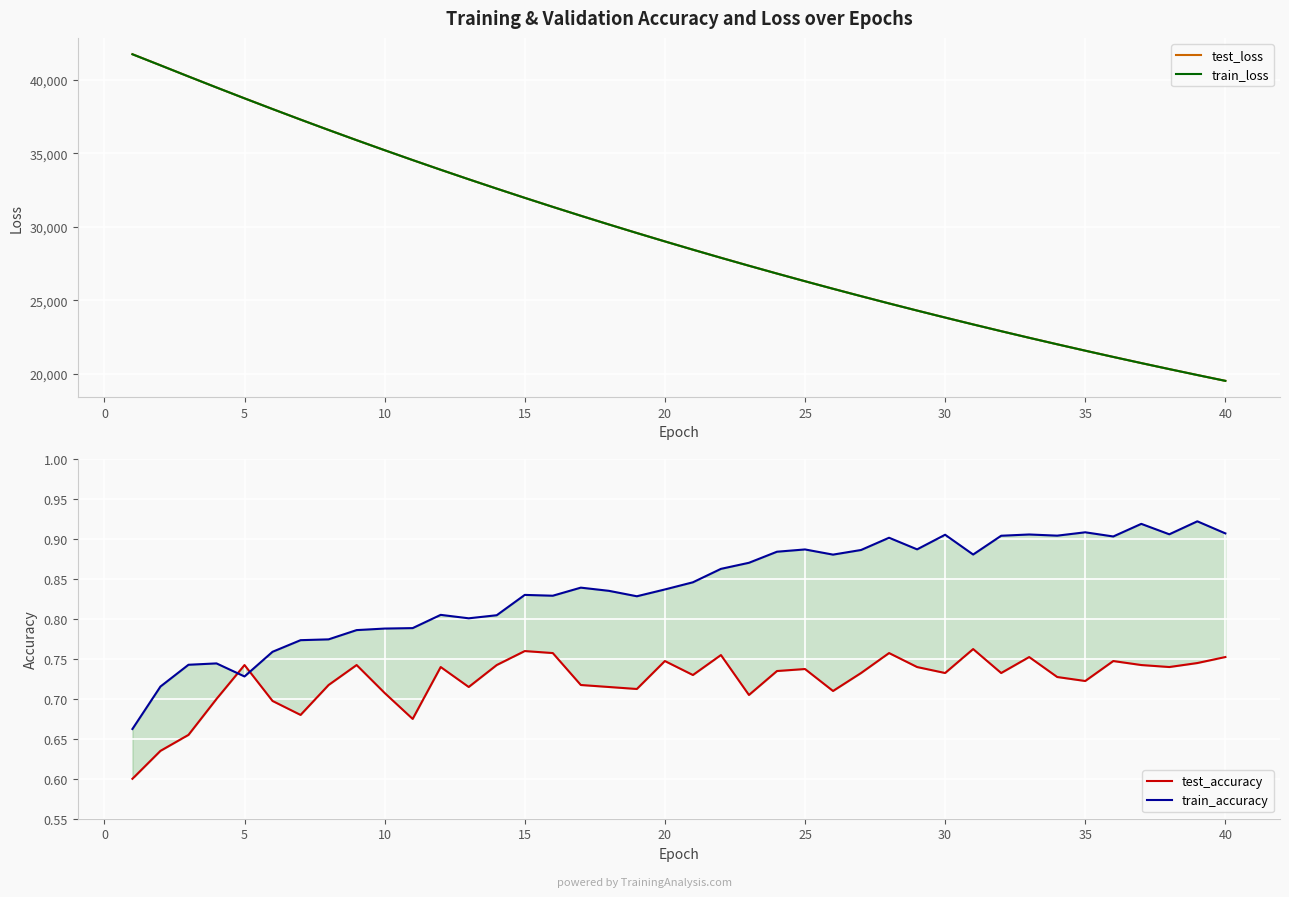

Reading left to right, what are all the values shown in this chart?

test_loss: 41735.5	40984.0	40224.4	39475.4	38736.0	38009.1	37291.3	36585.3	35891.7	35209.9	34539.4	33880.2	33233.0	32596.8	31971.2	31356.7	30753.6	30161.6	29579.8	29007.9	28446.8	27895.0	27354.0	26822.5	26300.7	25788.5	25285.4	24791.5	24306.7	23830.8	23363.9	22905.0	22454.7	22012.9	21578.8	21153.0	20735.2	20325.1	19922.3	19527.3
train_loss: 41733.6	40981.1	40223.1	39474.5	38735.8	38007.7	37290.4	36584.8	35891.0	35209.0	34538.2	33879.3	33231.8	32595.4	31969.7	31355.5	30752.2	30159.9	29578.2	29006.6	28445.3	27894.0	27352.8	26821.3	26299.5	25787.2	25284.2	24790.3	24305.5	23829.6	23362.6	22903.8	22453.6	22011.7	21577.9	21152.1	20734.2	20324.0	19921.3	19526.3
test_accuracy: 0.6	0.6	0.7	0.7	0.7	0.7	0.7	0.7	0.7	0.7	0.7	0.7	0.7	0.7	0.8	0.8	0.7	0.7	0.7	0.7	0.7	0.8	0.7	0.7	0.7	0.7	0.7	0.8	0.7	0.7	0.8	0.7	0.8	0.7	0.7	0.7	0.7	0.7	0.7	0.8
train_accuracy: 0.7	0.7	0.7	0.7	0.7	0.8	0.8	0.8	0.8	0.8	0.8	0.8	0.8	0.8	0.8	0.8	0.8	0.8	0.8	0.8	0.8	0.9	0.9	0.9	0.9	0.9	0.9	0.9	0.9	0.9	0.9	0.9	0.9	0.9	0.9	0.9	0.9	0.9	0.9	0.9